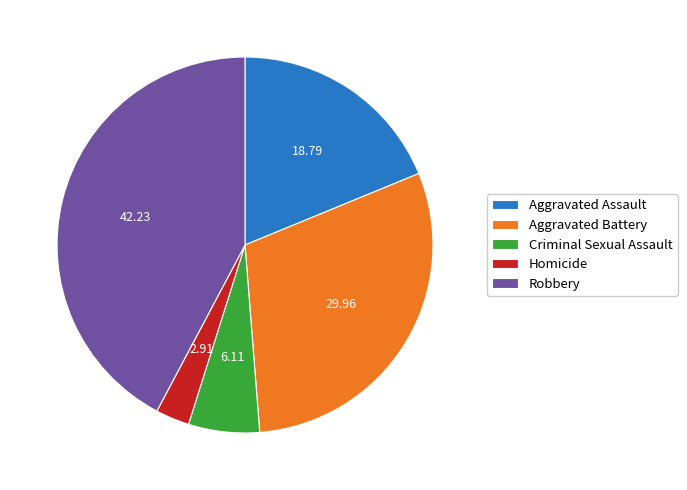

Approximately how many times larger is the value at Homicide compared to Aggravated Assault?

0.2